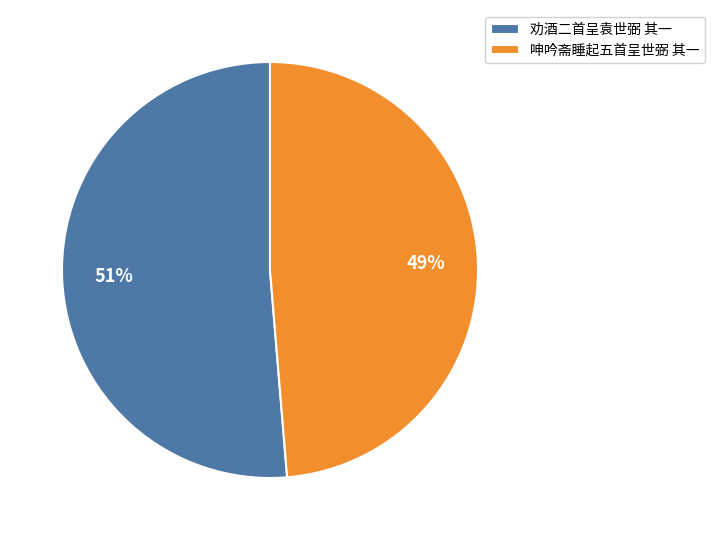

Which has a higher value, 劝酒二首呈袁世弼 其一 or 呻吟斋睡起五首呈世弼 其一?

劝酒二首呈袁世弼 其一